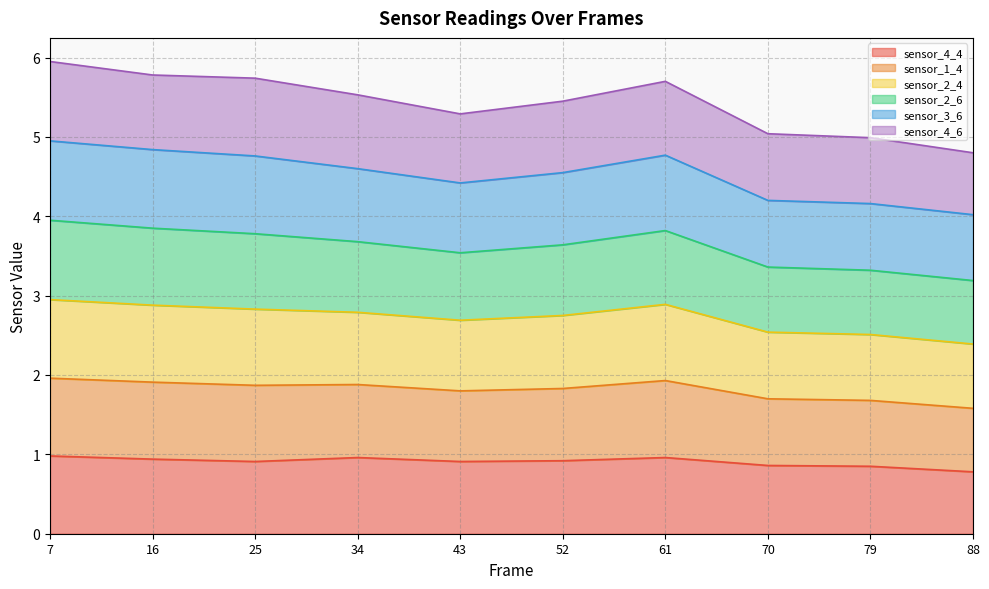

What is the maximum value for sensor_4_4?

1.0